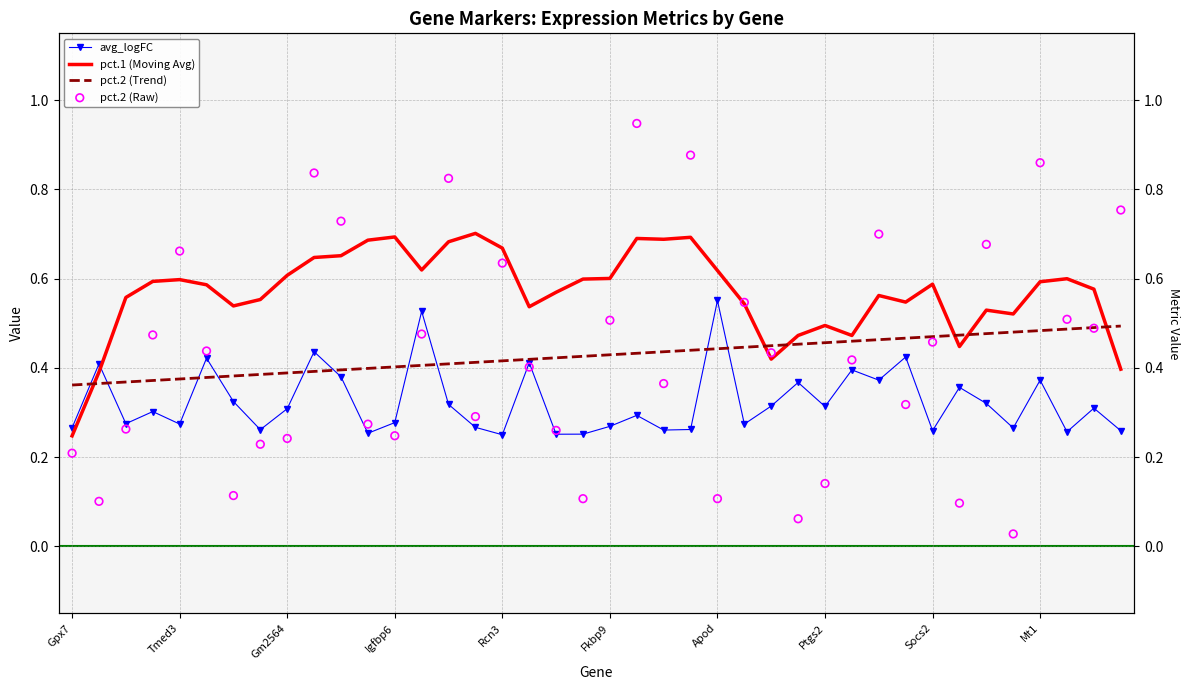

Which series reaches the minimum Y coordinate?

pct.2 (Raw)